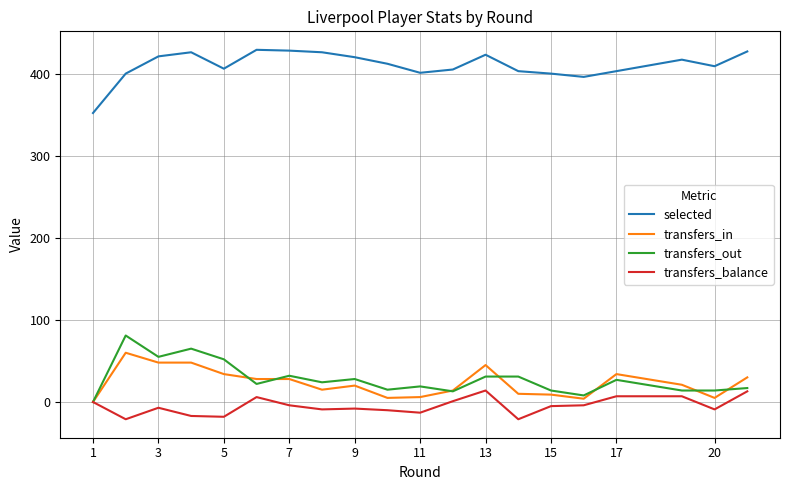

True or false: selected and transfers_out cross at least once.

False